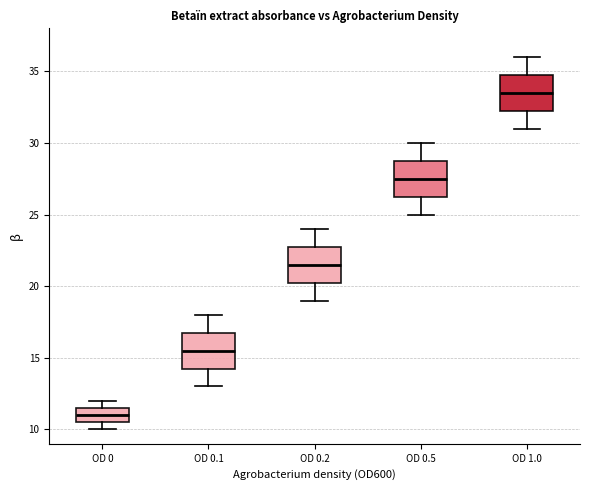

Where is the upper edge of the box for OD 0 on the y-axis? The values are not printed on the chart, so give them approximately, as read against the axis.

11.5